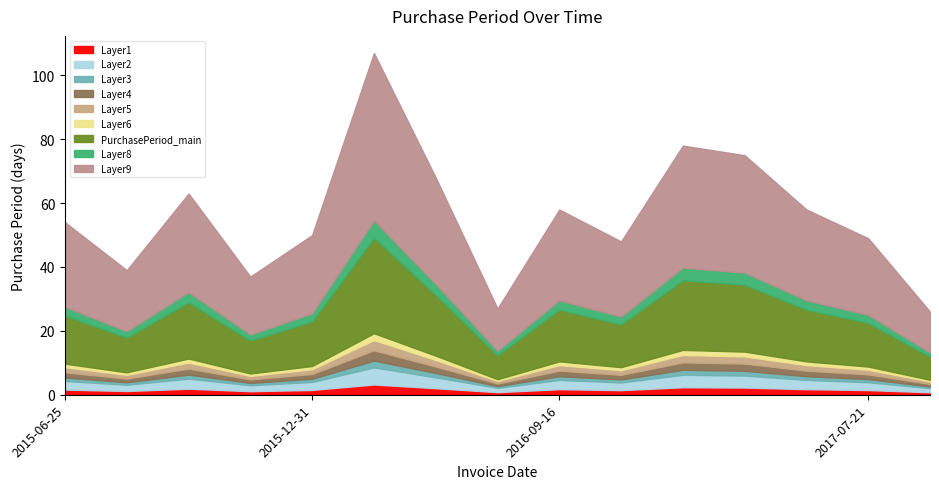

At which label does the data first exceed 54?

2015-10-05